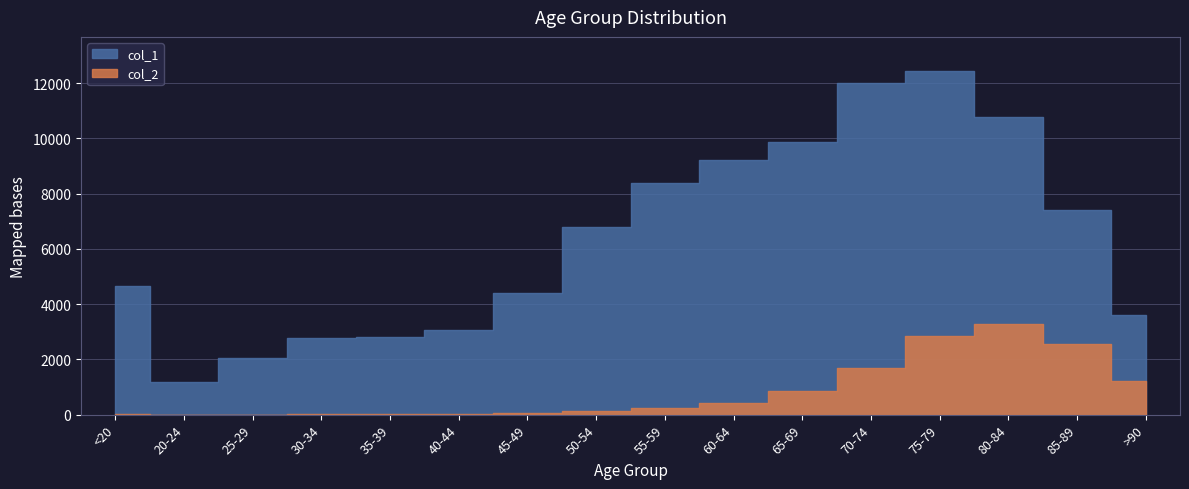

How many categories are shown in the chart?

16